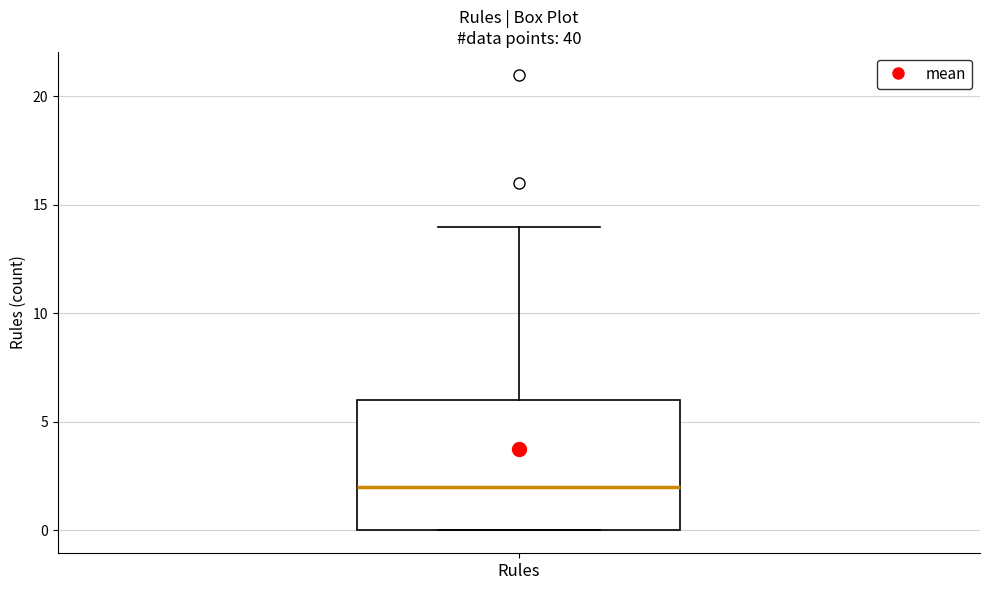

Transcribe this box plot: give where the median line is, the range the box spans, and where the two whiskers end, as read against the y-axis. The values are not printed on the chart, so give them approximately, as read against the axis.

median 2, box 0 to 6, whiskers 0 to 14